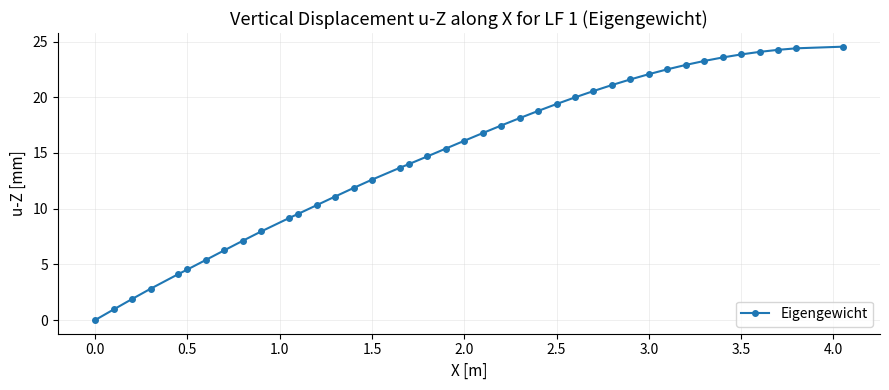

What is the greatest value displayed?

24.5